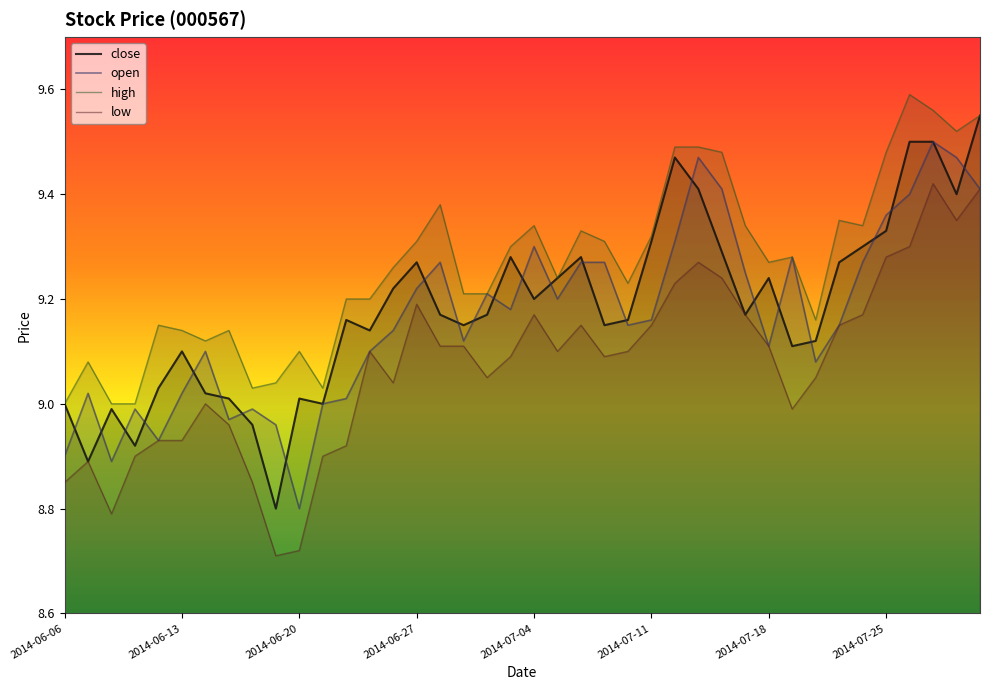

Does the chart have visible grid lines?

No